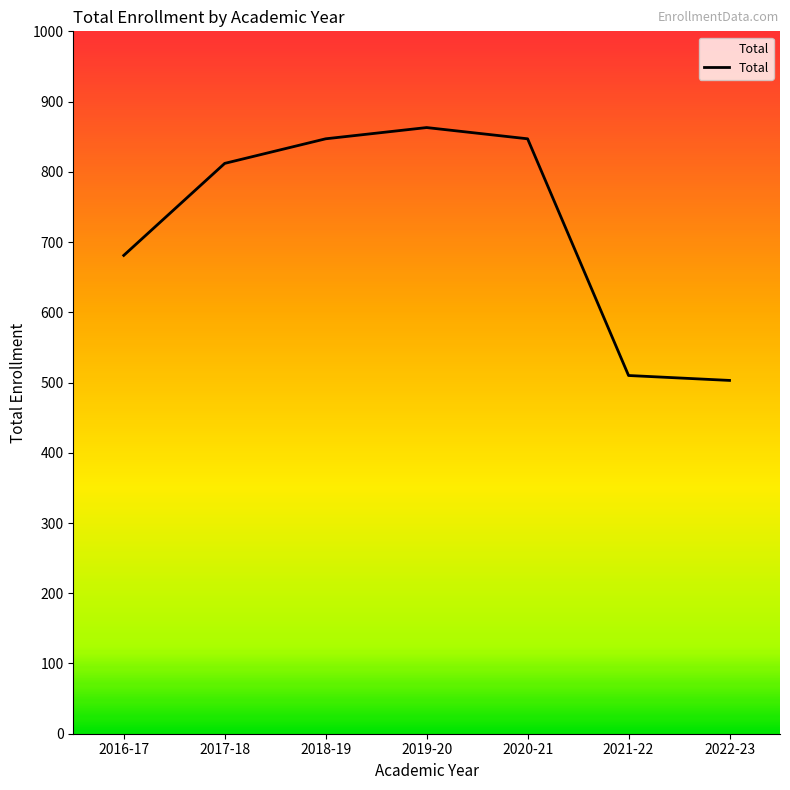

Which has a higher value, 2020-21 or 2021-22?

2020-21